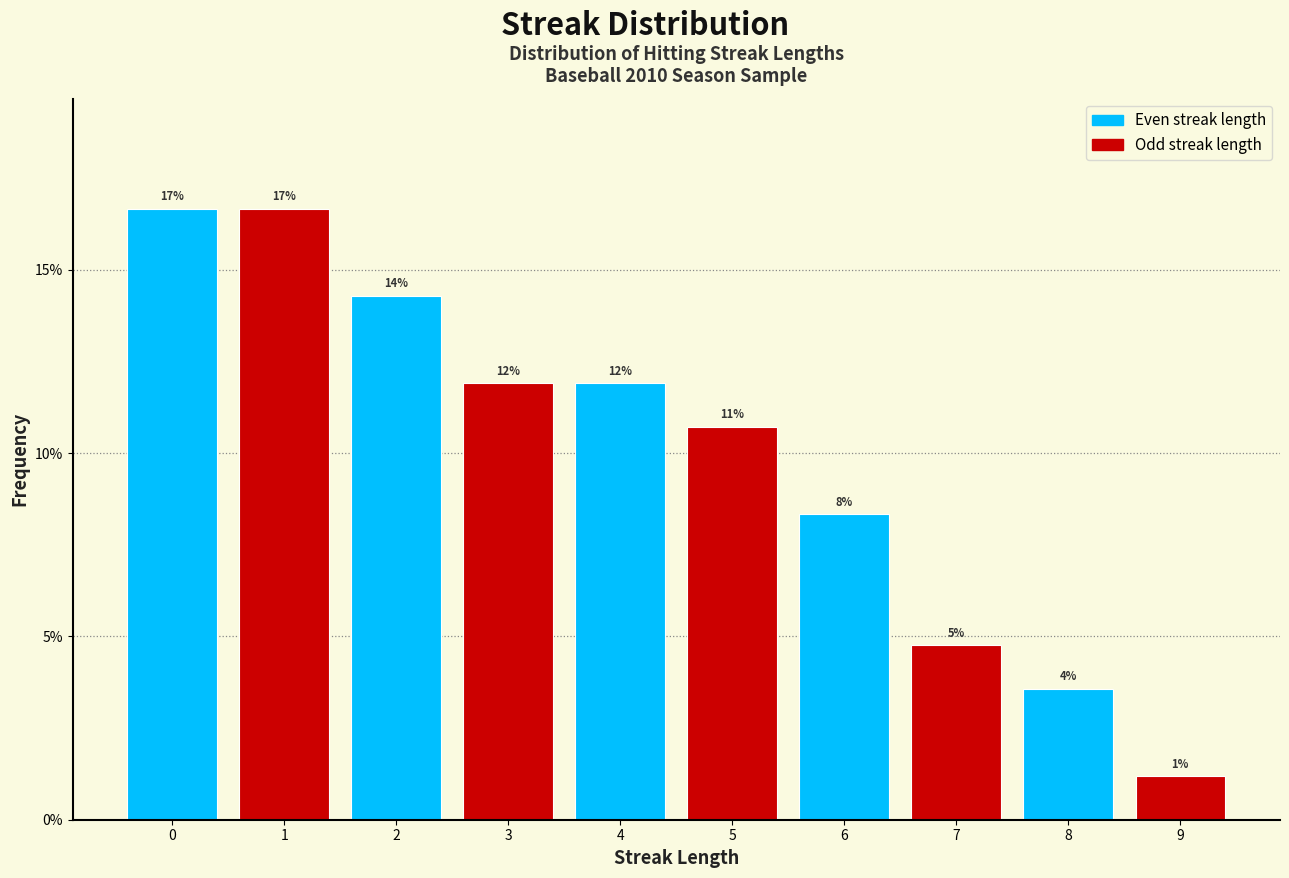

Are the bars horizontal?

No